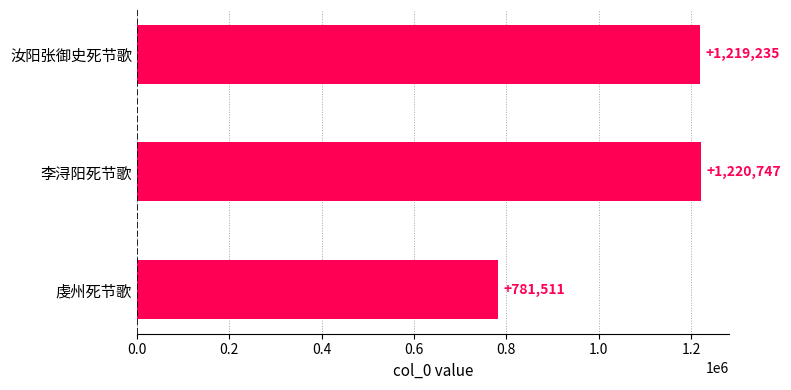

Is it true that the value at 李浔阳死节歌 is 1622513?

False